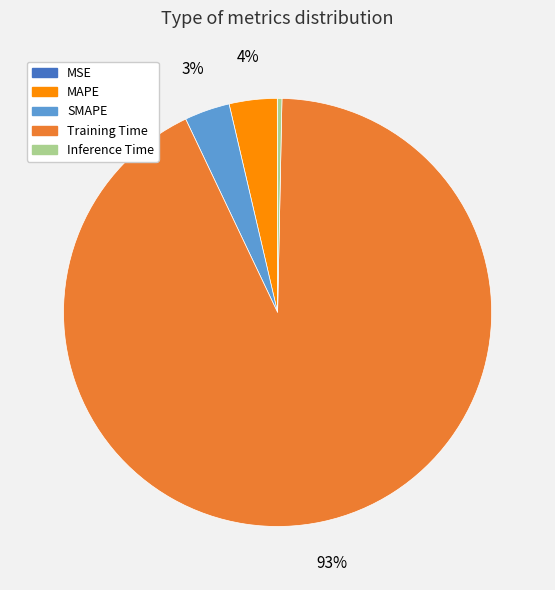

Between Training Time and SMAPE, which is larger?

Training Time